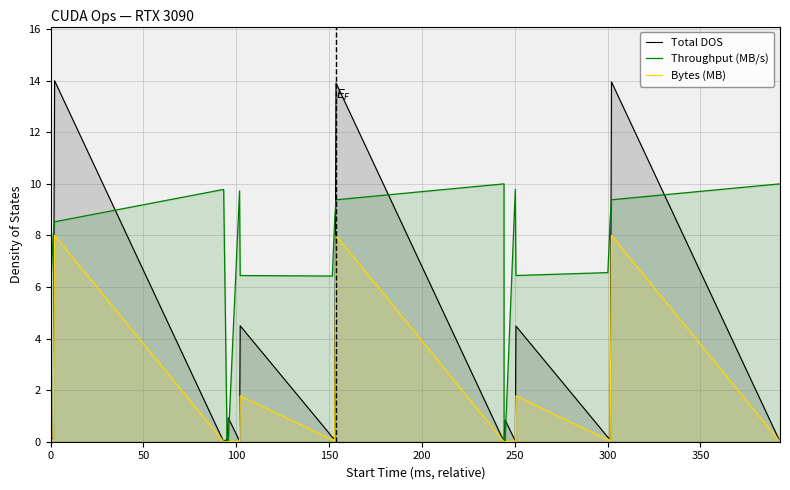

Rank the series by their average value, from lowest to highest.

Bytes (MB), Total DOS, Throughput (MB/s)